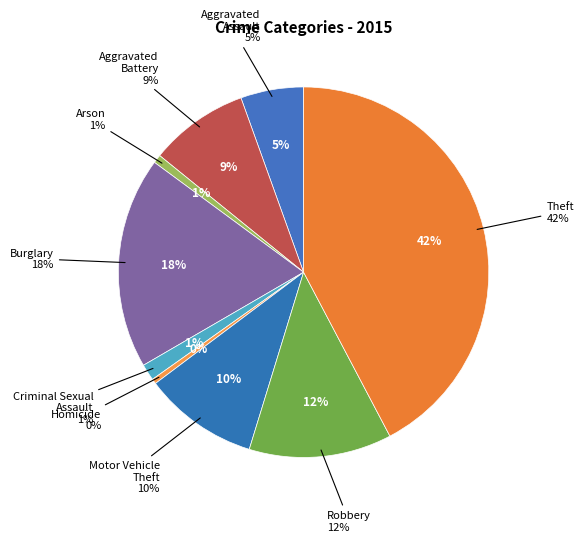

Between Burglary and Aggravated Assault, which is larger?

Burglary